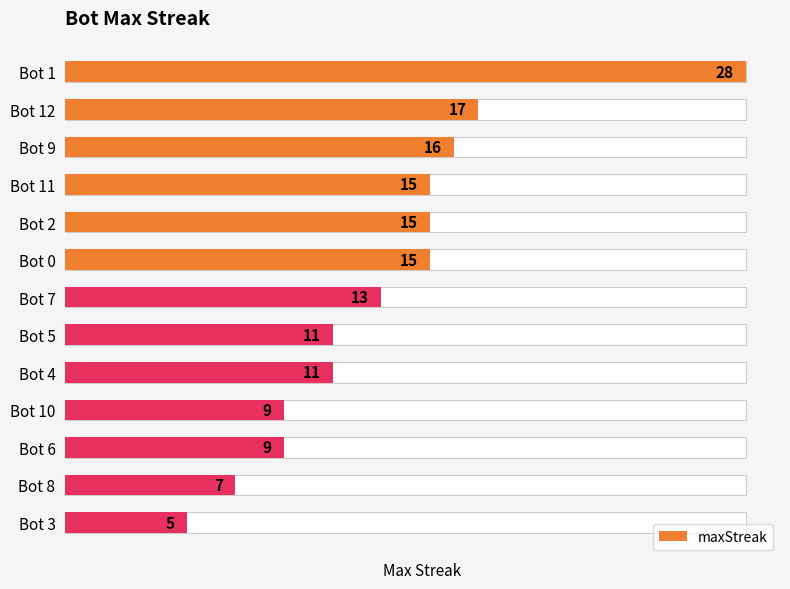

Is it true that the value at Bot 0 is 9?

False